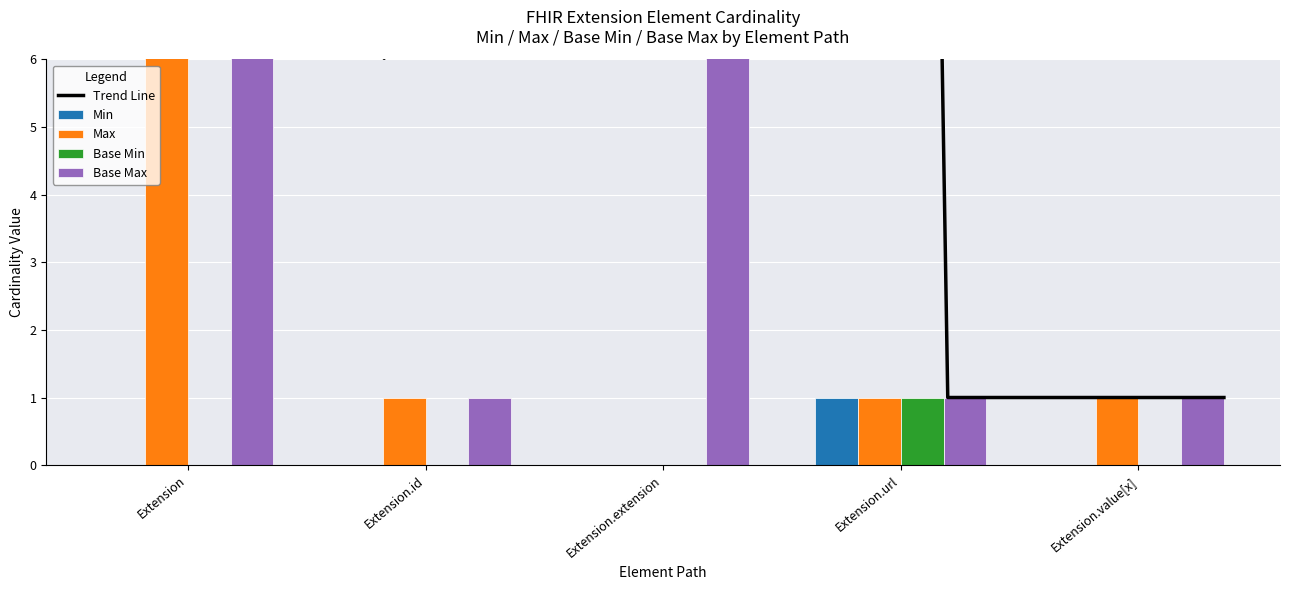

Does the chart contain stacked bars?

No